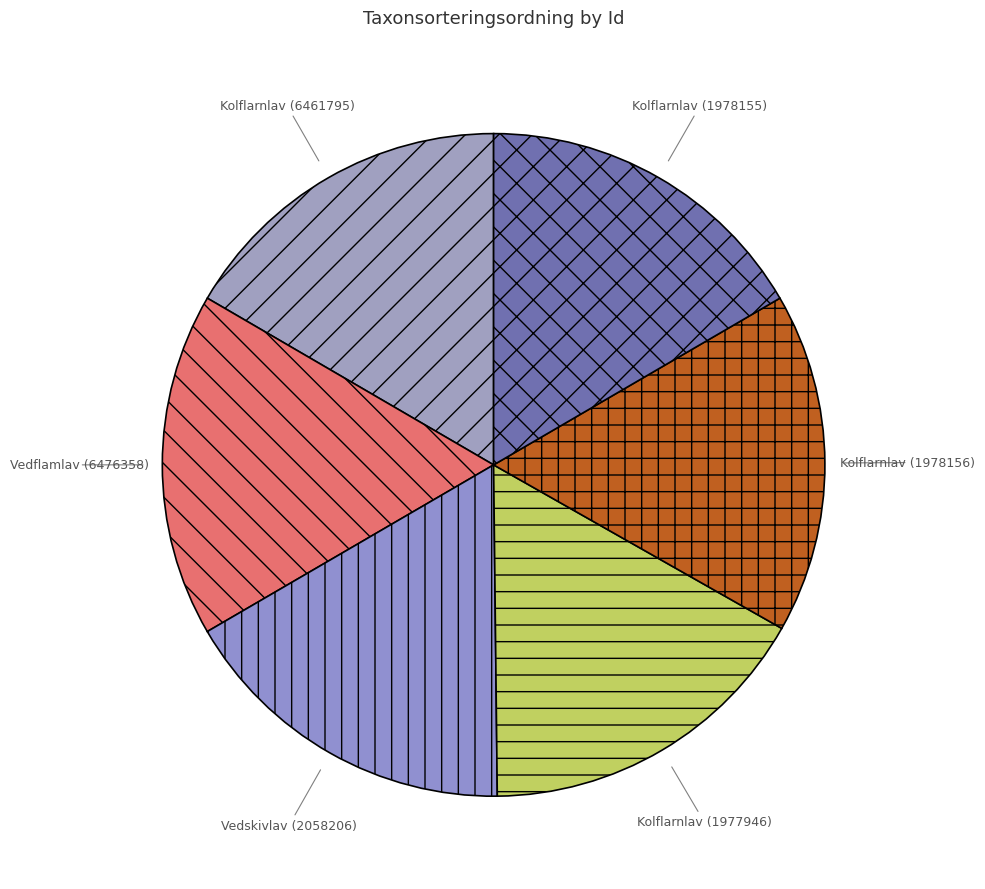

Is there any slice that represents more than half of the pie?

No